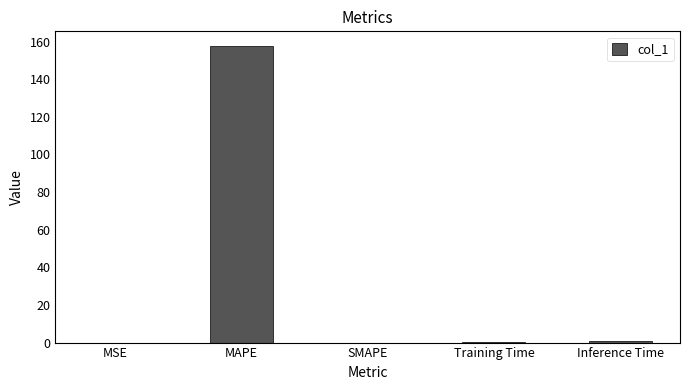

Does the chart contain stacked bars?

No